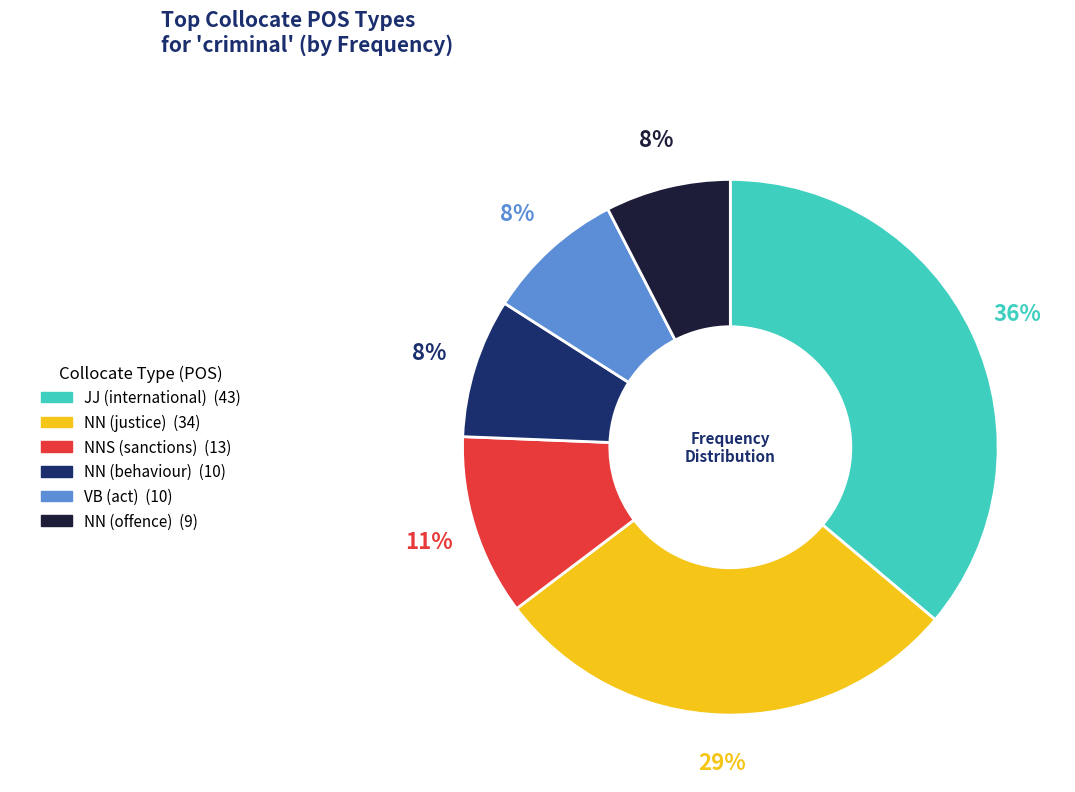

What is the largest slice in the pie chart?

JJ (international)